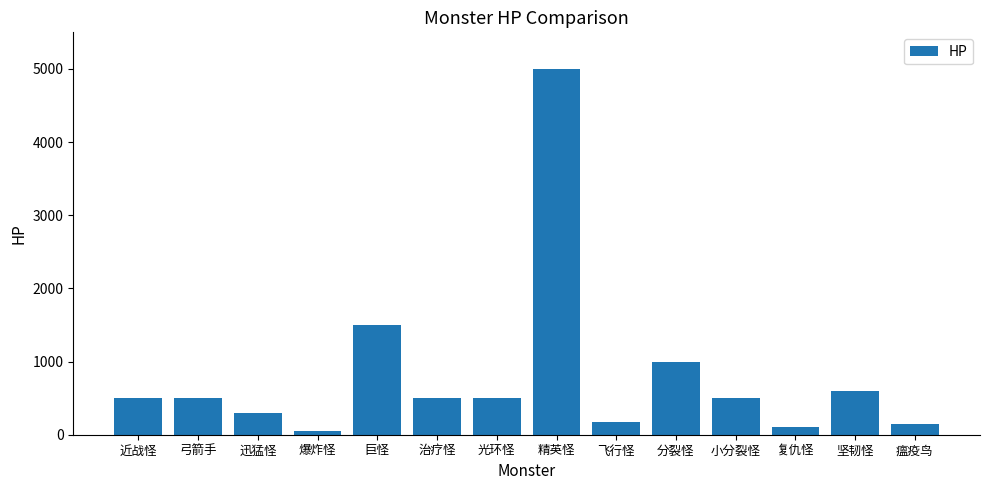

What is the change in value from 光环怪 to 分裂怪?

+500